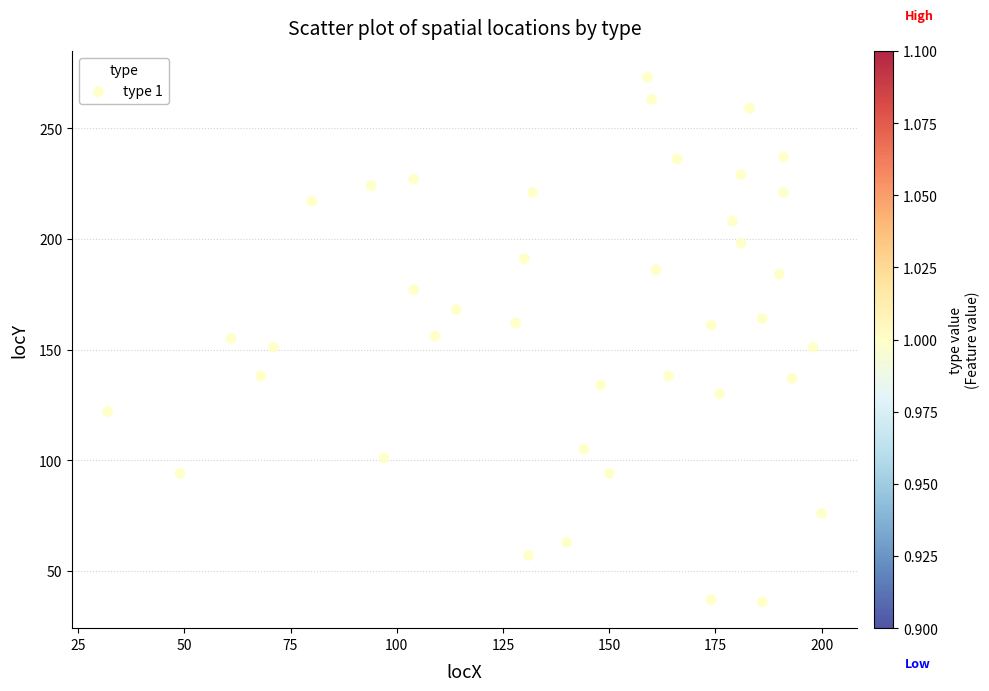

What is the range of Y values (max minus min)?

237